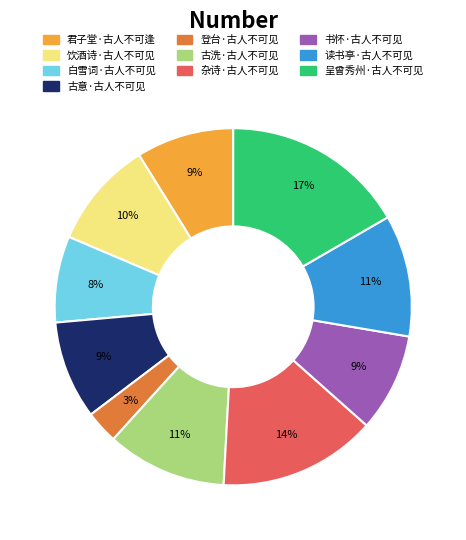

Combined, do 古洗·古人不可见 and 古意·古人不可见 account for over 50%?

No